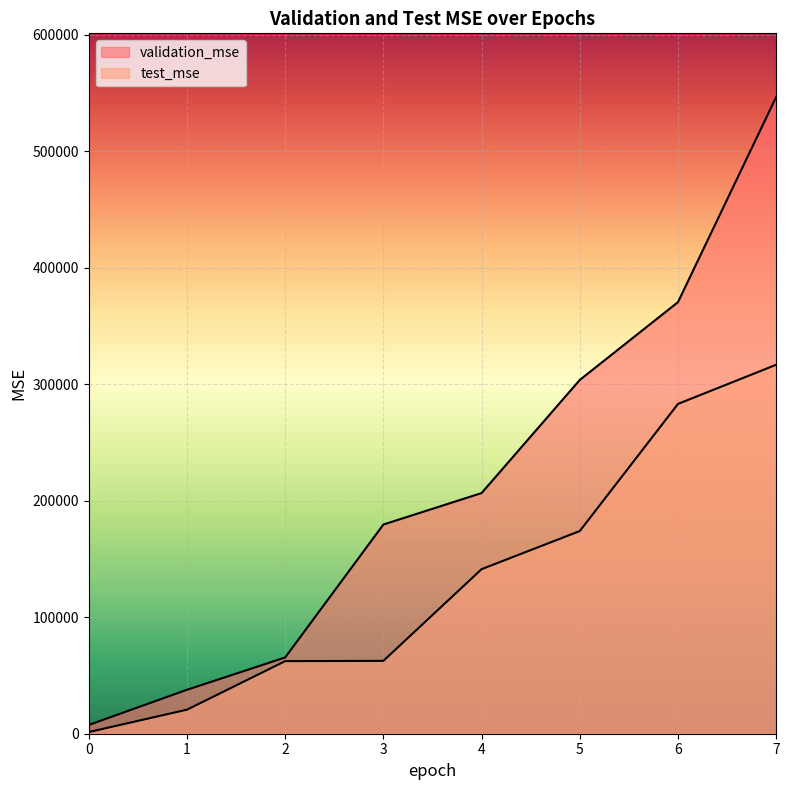

Is the value of validation_mse at 0 greater than the value of test_mse at 1?

No